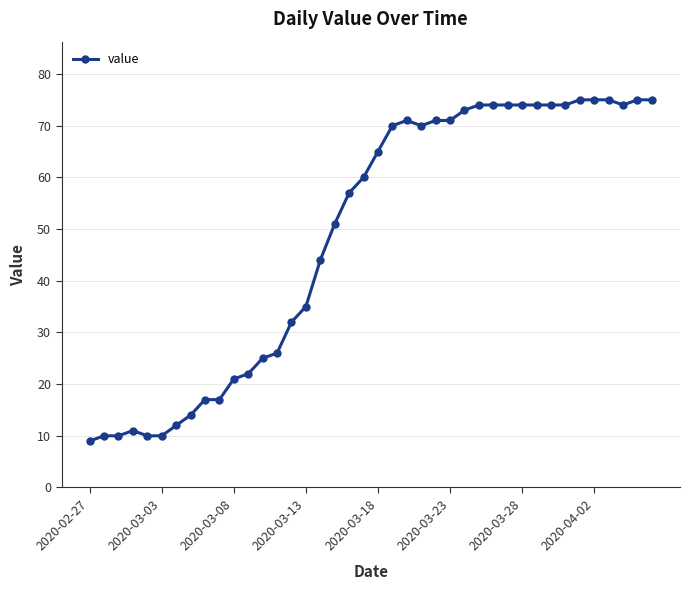

What is the value of the 36th point from the left?

75